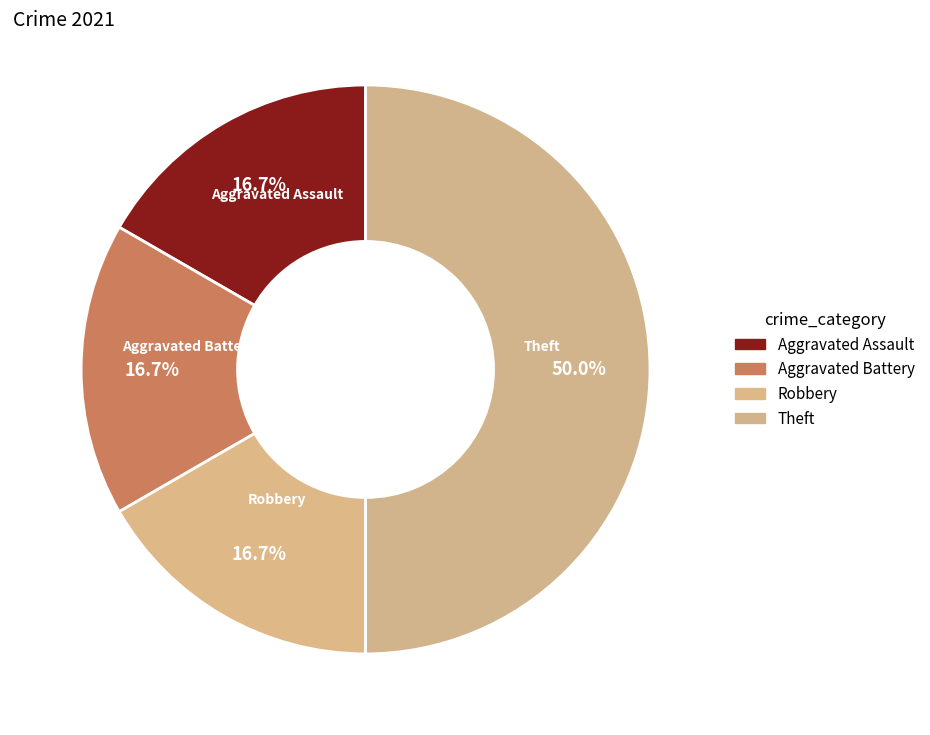

Does Aggravated Battery represent more than half of the total?

No